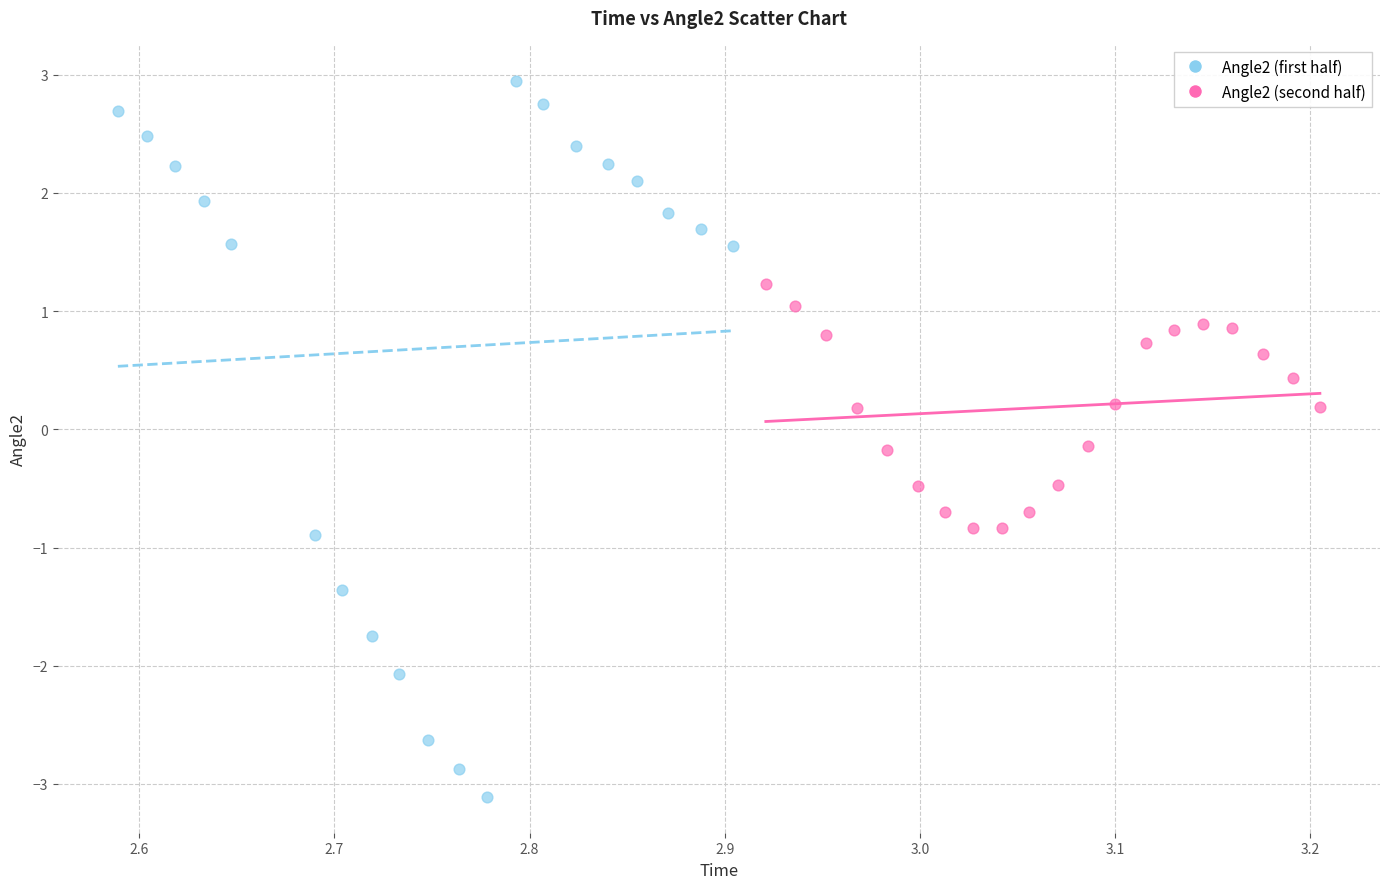

Which series contains the lowest Y value?

Angle2 (first half)